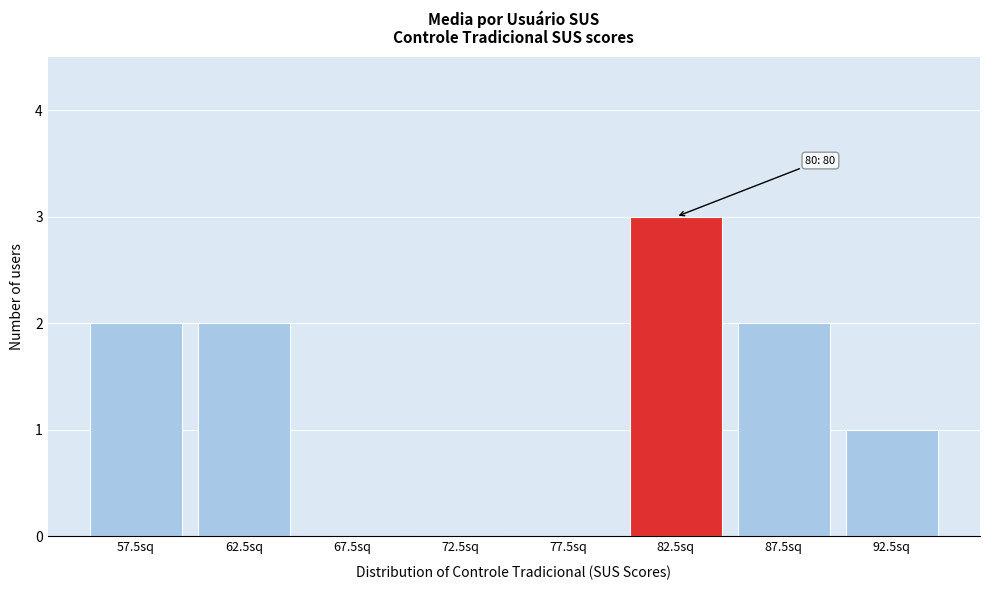

Reading right to left, list all the values displayed in this chart.

92.5sq=1	87.5sq=2	82.5sq=3	77.5sq=0	72.5sq=0	67.5sq=0	62.5sq=2	57.5sq=2